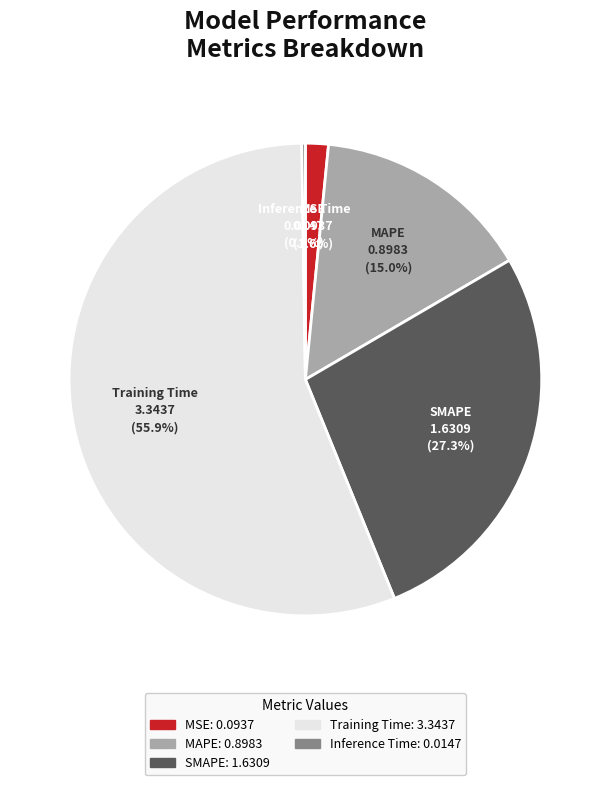

What percentage do Training Time and SMAPE together represent?

83.2%